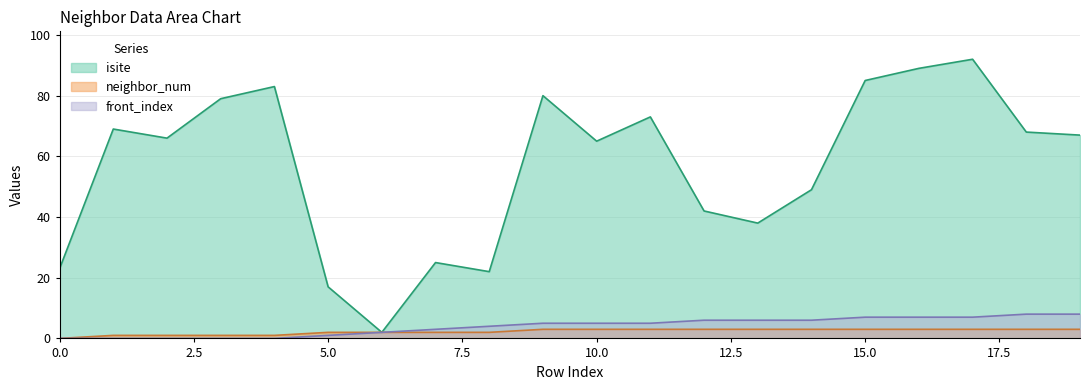

How many neighbor_num values are between 2 and 3?

15